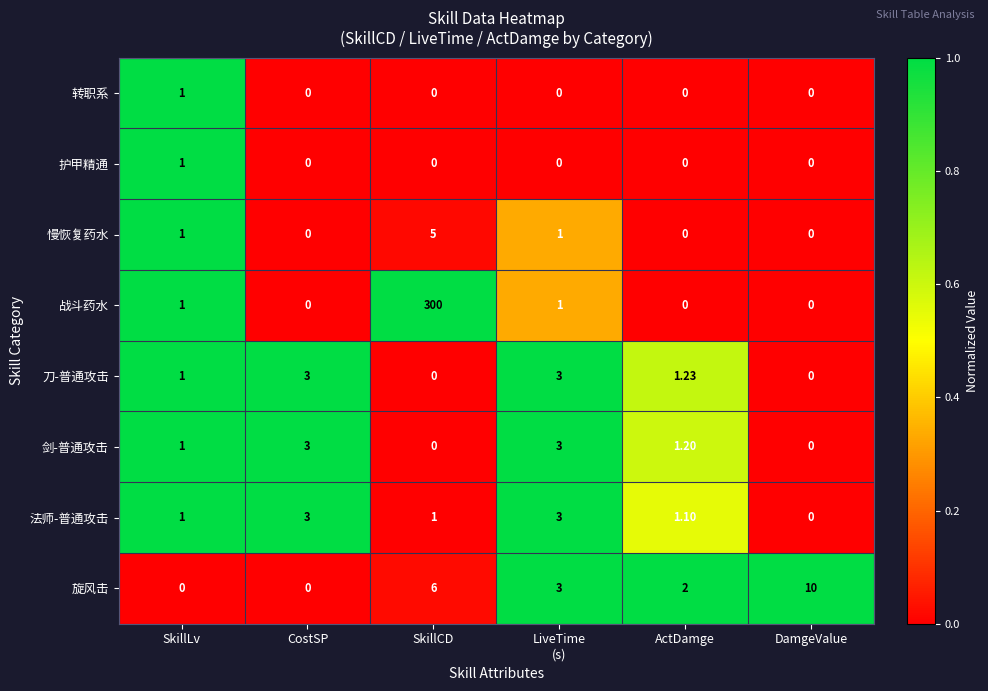

Which series has the largest range (max minus min)?

战斗药水